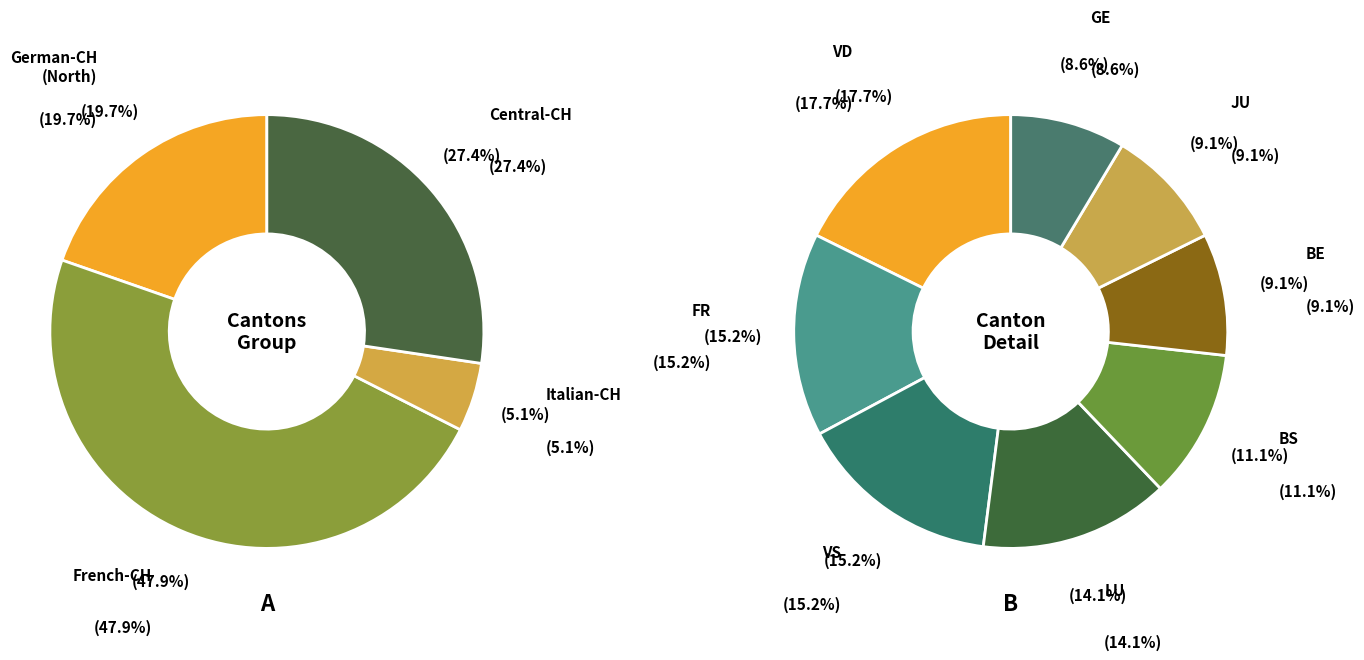

True or false: FR accounts for 5% of the total.

False